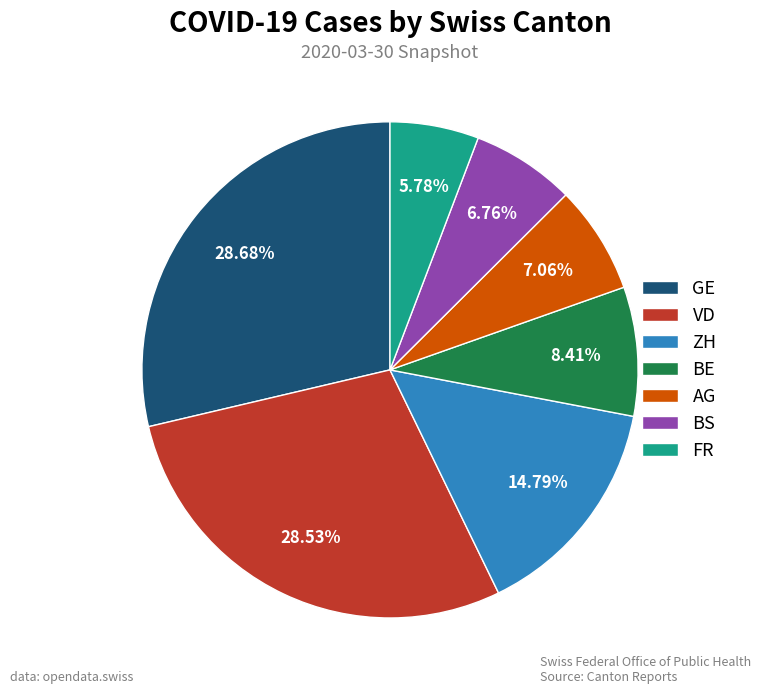

The VD slice represents 19% of the pie. True or false?

False